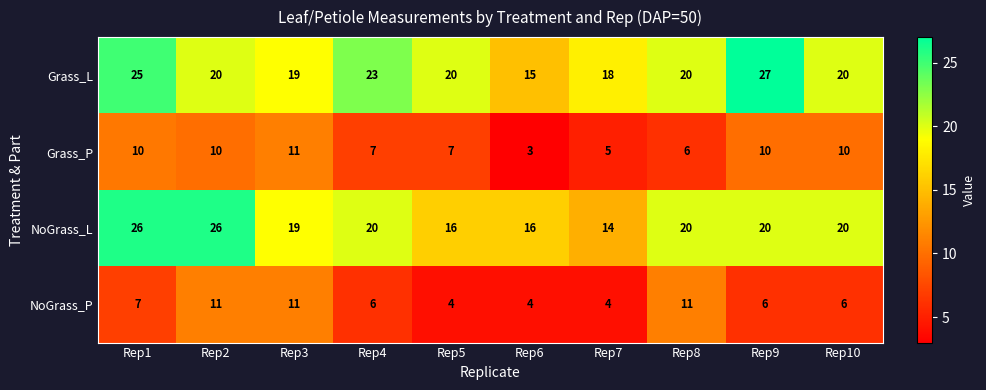

What value does the Grass_L series have at Rep4?

23